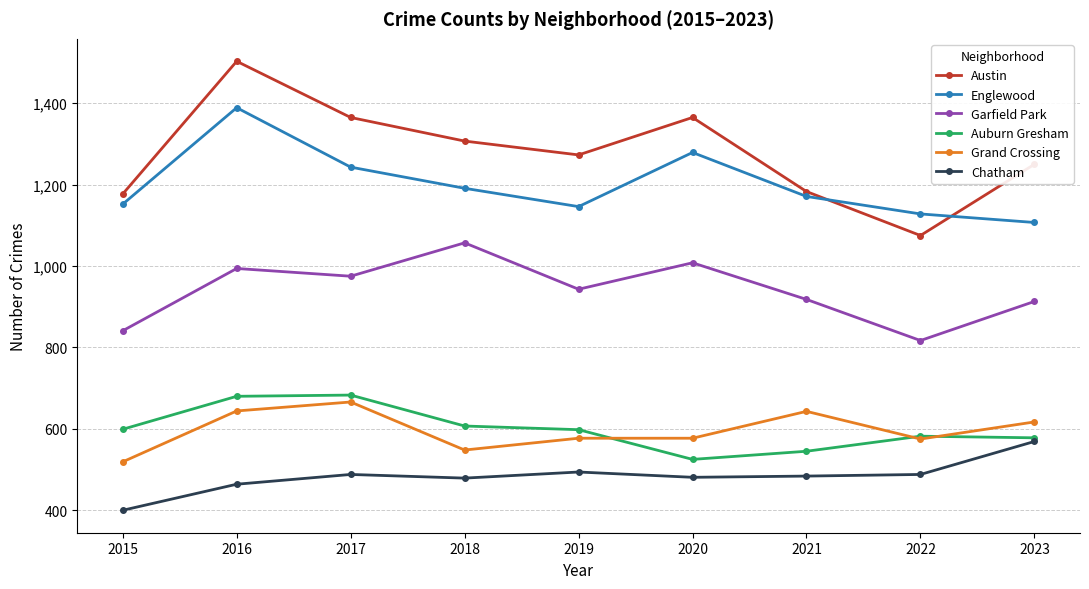

Between 2018 and 2019, which series saw the biggest shift?

Garfield Park